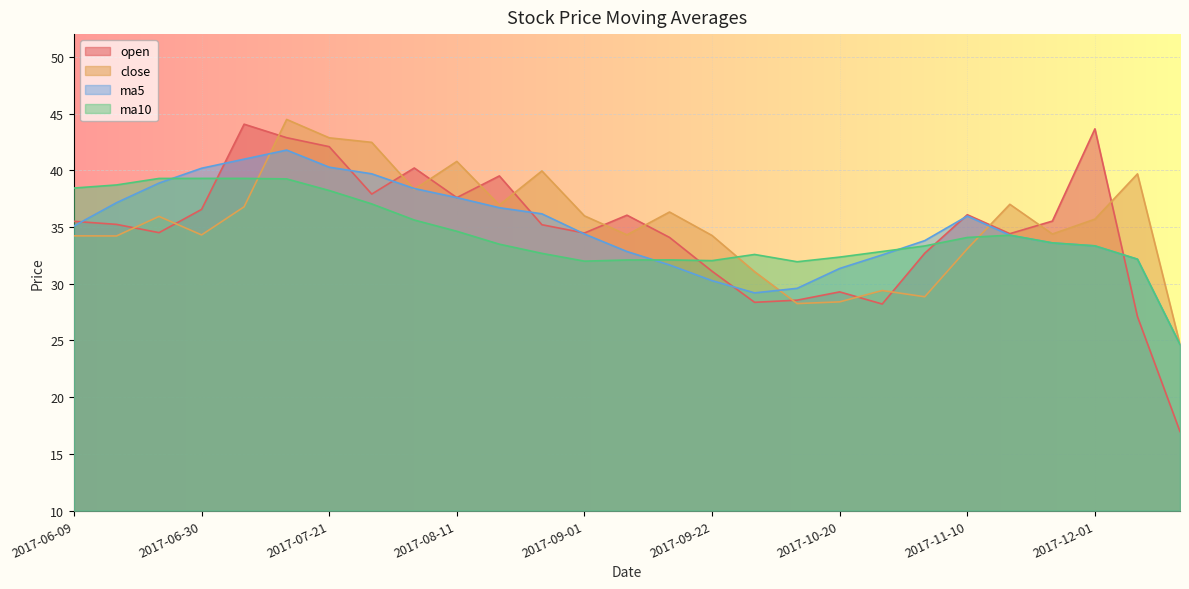

At which label does ma10 first exceed 33?

2017-06-09